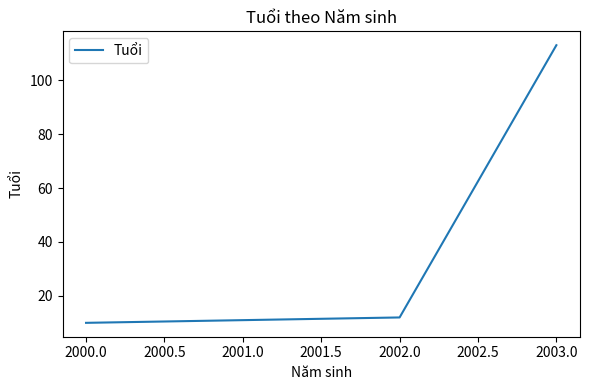

True or false: there are more than 2 points higher than both neighbors.

False